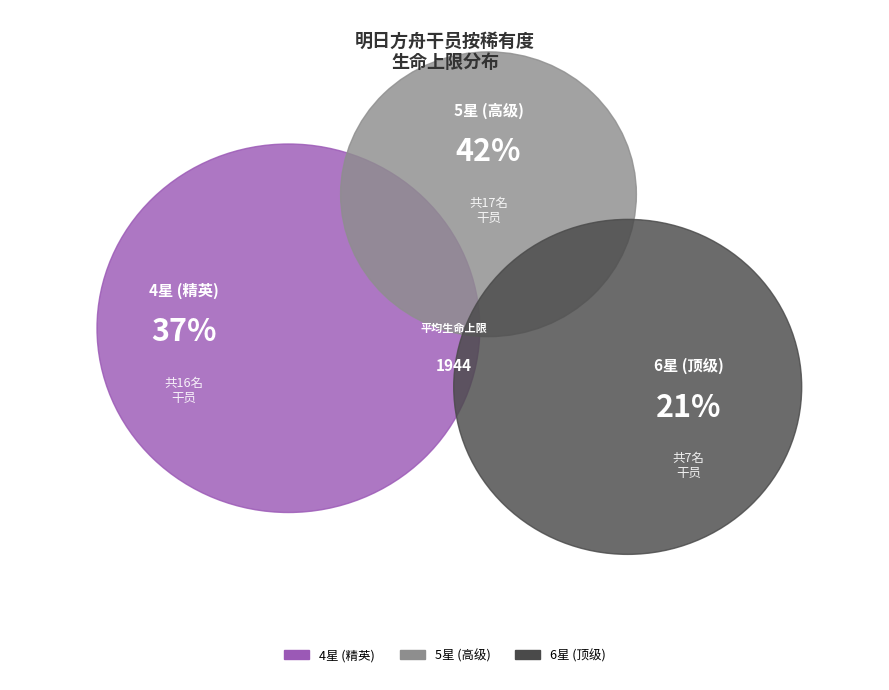

Is it true that 6 is 1% of the pie?

False